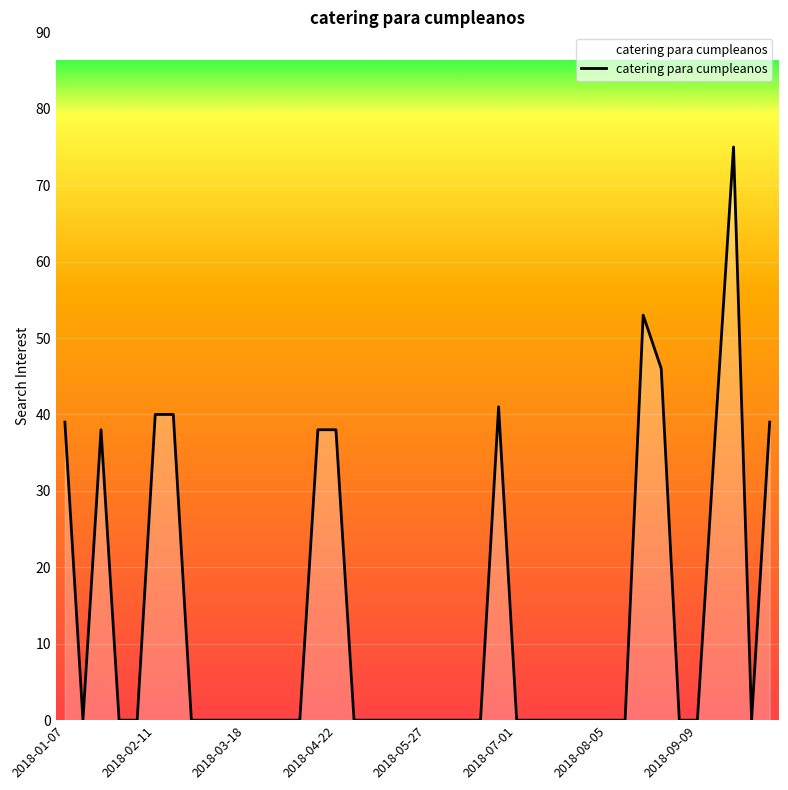

What is the difference between the maximum and minimum values?

75